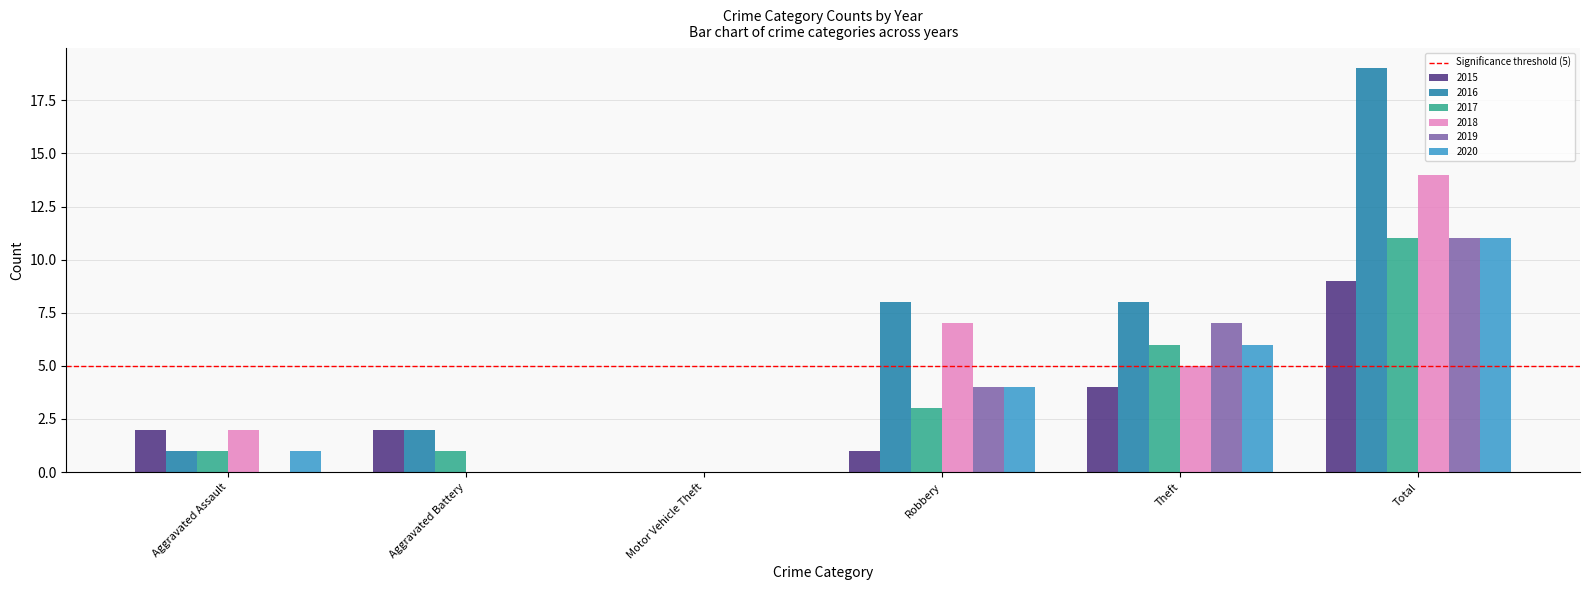

How many distinct data groups are displayed?

6